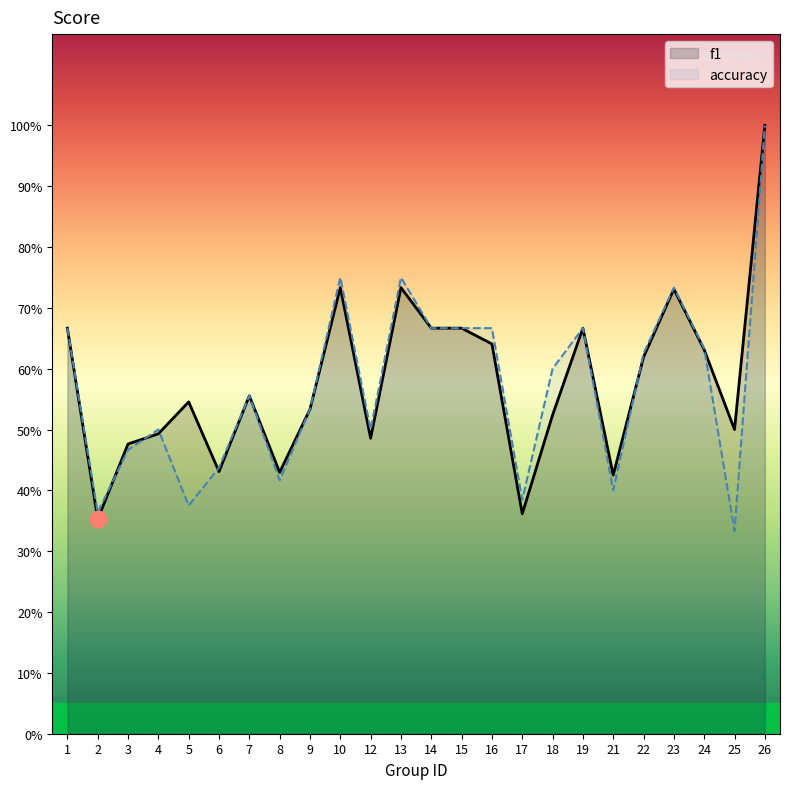

Does the chart have visible grid lines?

No